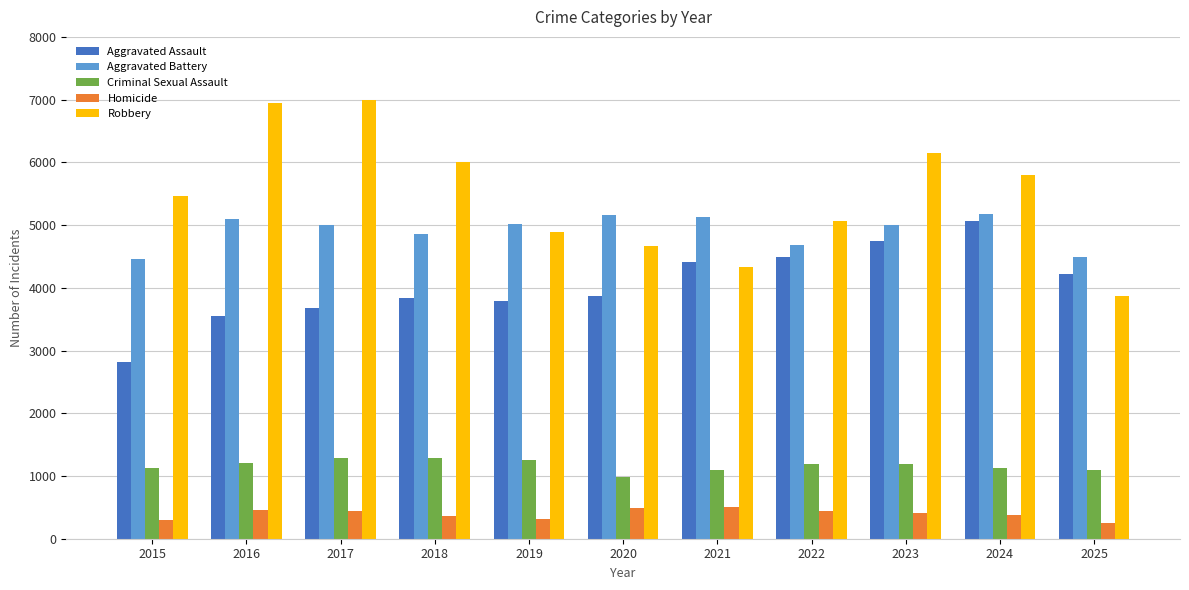

Count the number of data series in this chart.

5